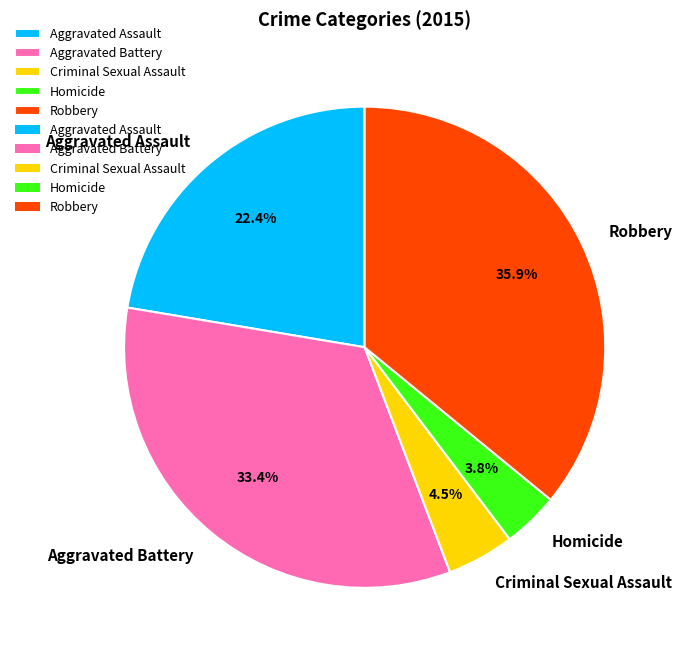

Which category has the biggest portion of the pie?

Robbery